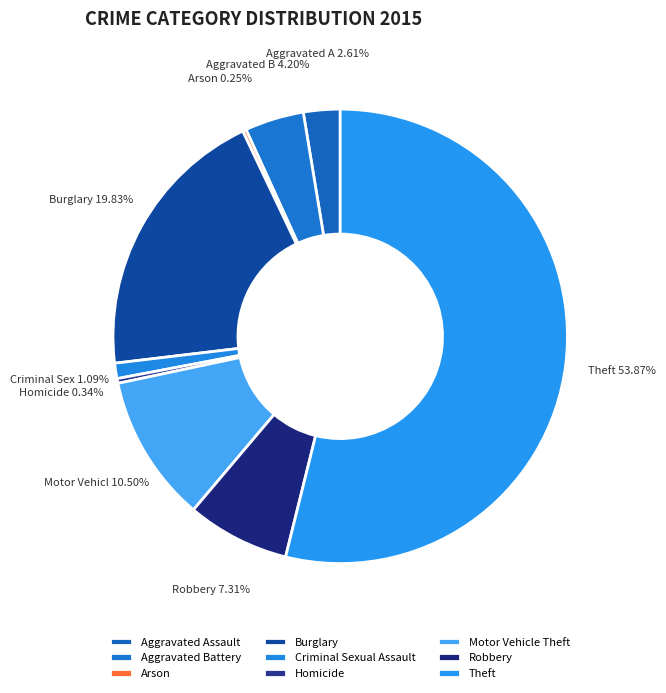

Is it true that Theft is 47% of the pie?

False